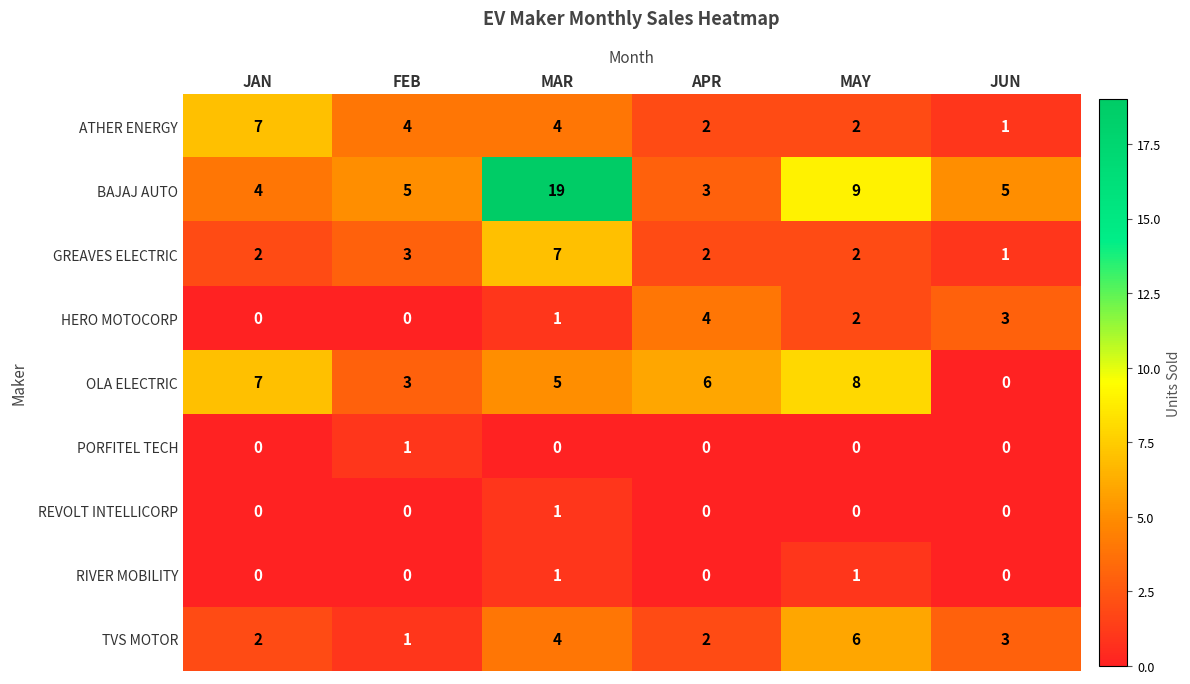

Which label corresponds to the largest value in the chart?

MAR